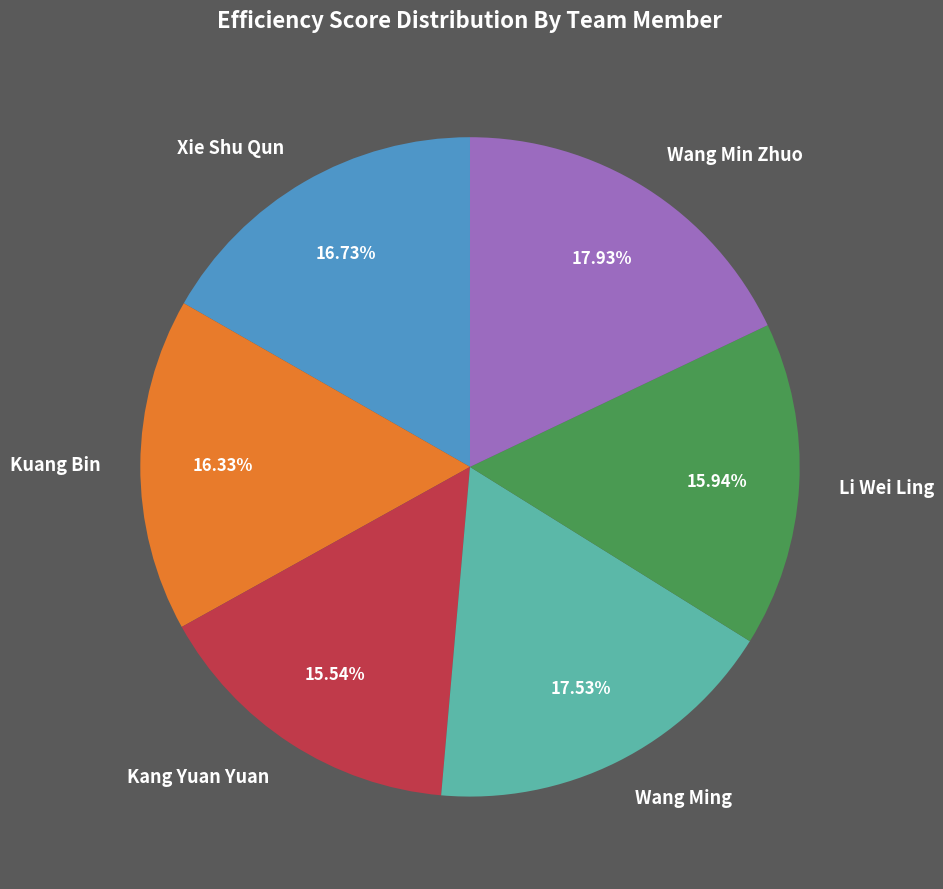

What is the ratio of the value at Xie Shu Qun to the value at Kuang Bin?

1.0